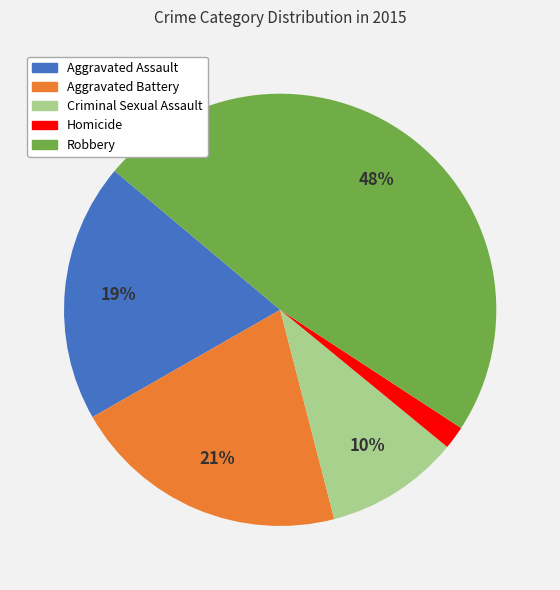

What is the ratio of the value at Criminal Sexual Assault to the value at Aggravated Battery?

0.5